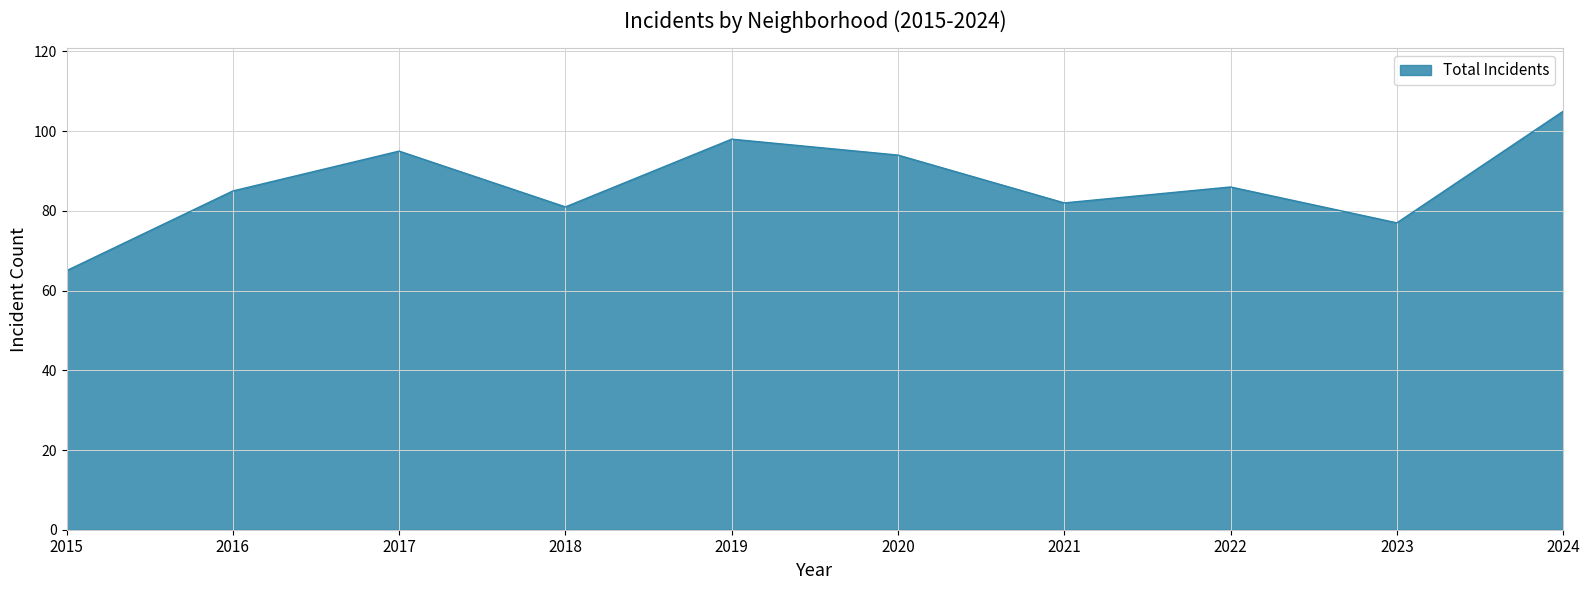

What is the change in value from 2016 to 2021?

-3